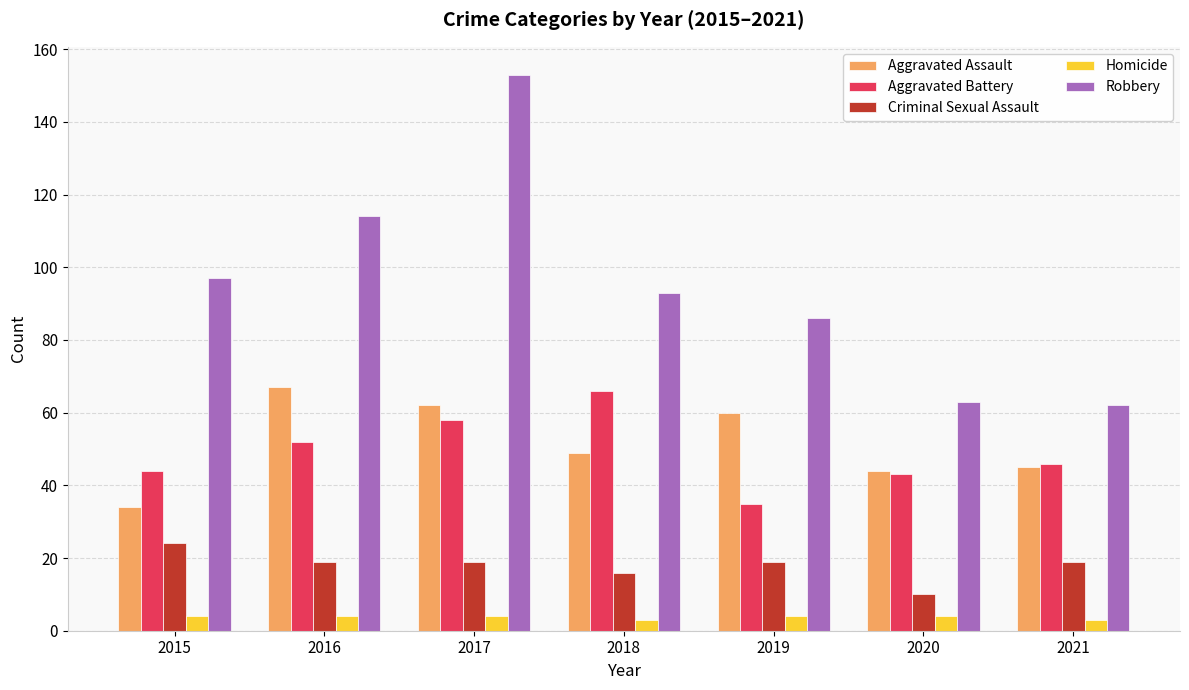

The Aggravated Battery series shows 44 at 2015. True or false?

True